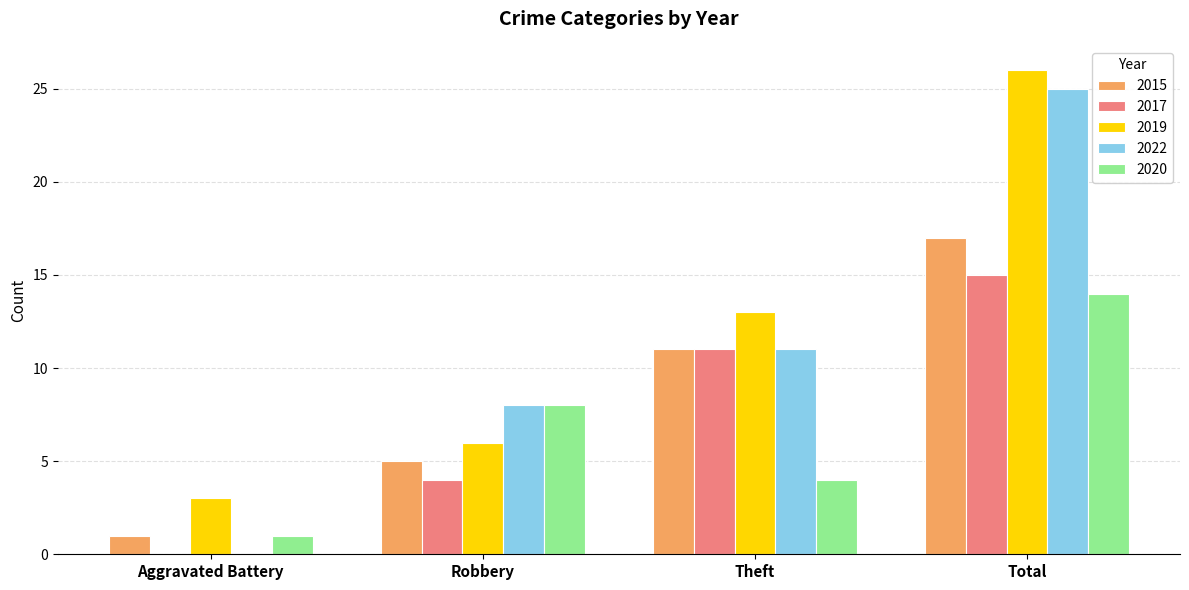

The value of 2017 at Total is 15. True or false?

True